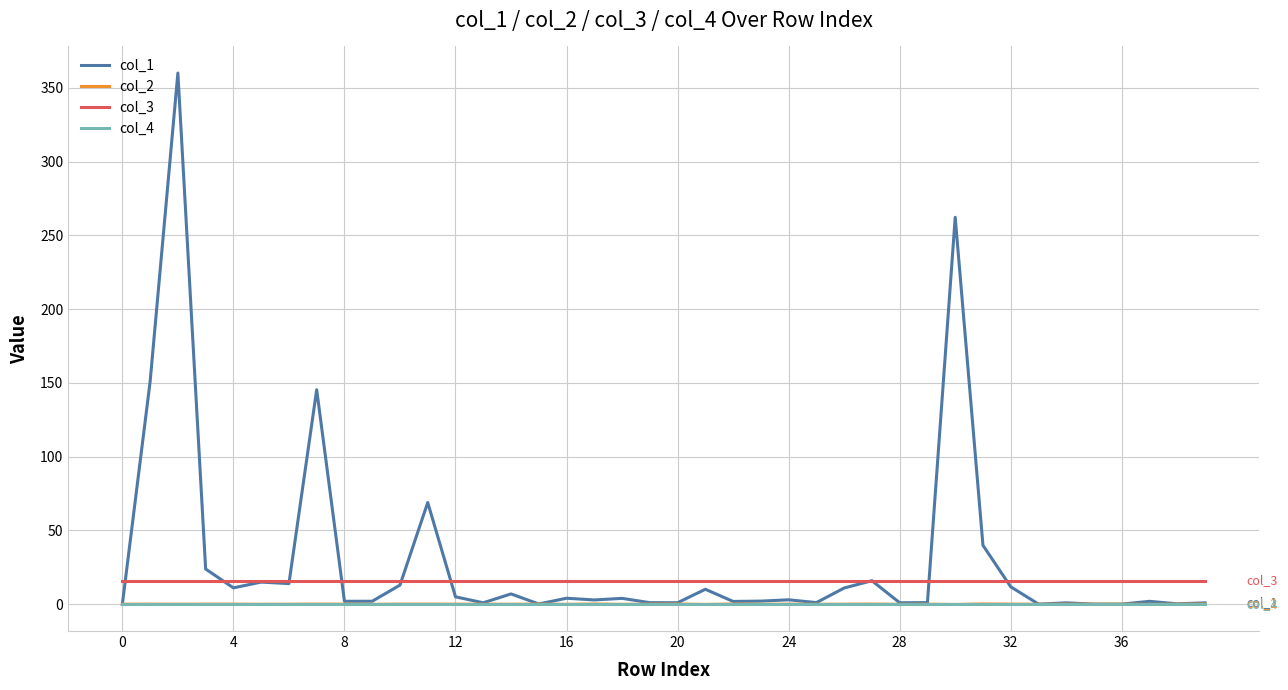

What is the greatest value displayed?

360.0